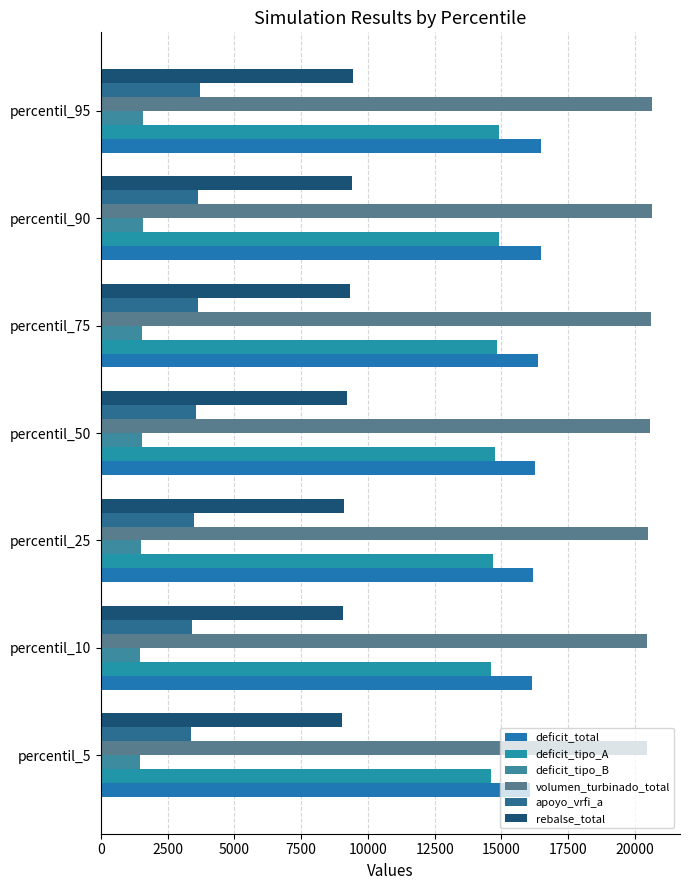

How many categories are shown in the chart?

7